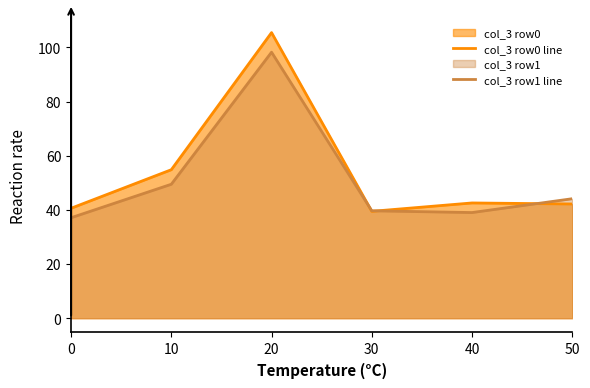

In col_3 row0 line, how many points are lower than both neighbors (excluding endpoints)?

1